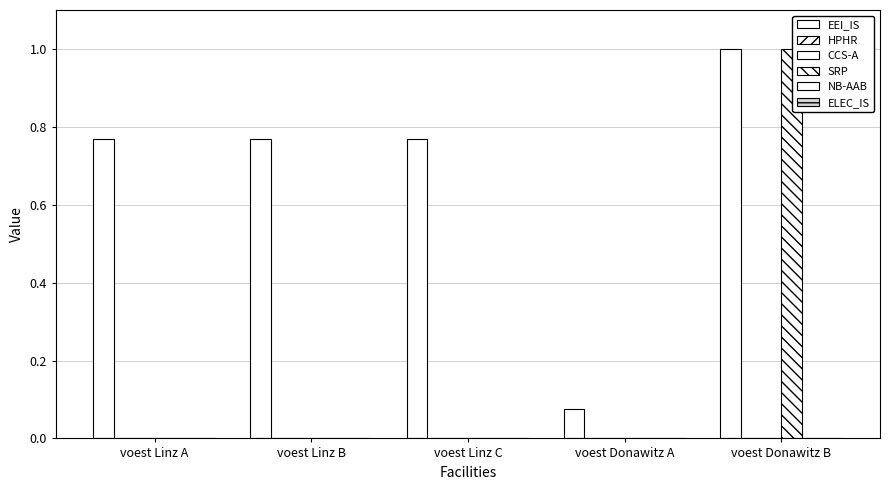

List the series in order of their peak value, highest first.

EEI_IS, SRP, HPHR, CCS-A, NB-AAB, ELEC_IS